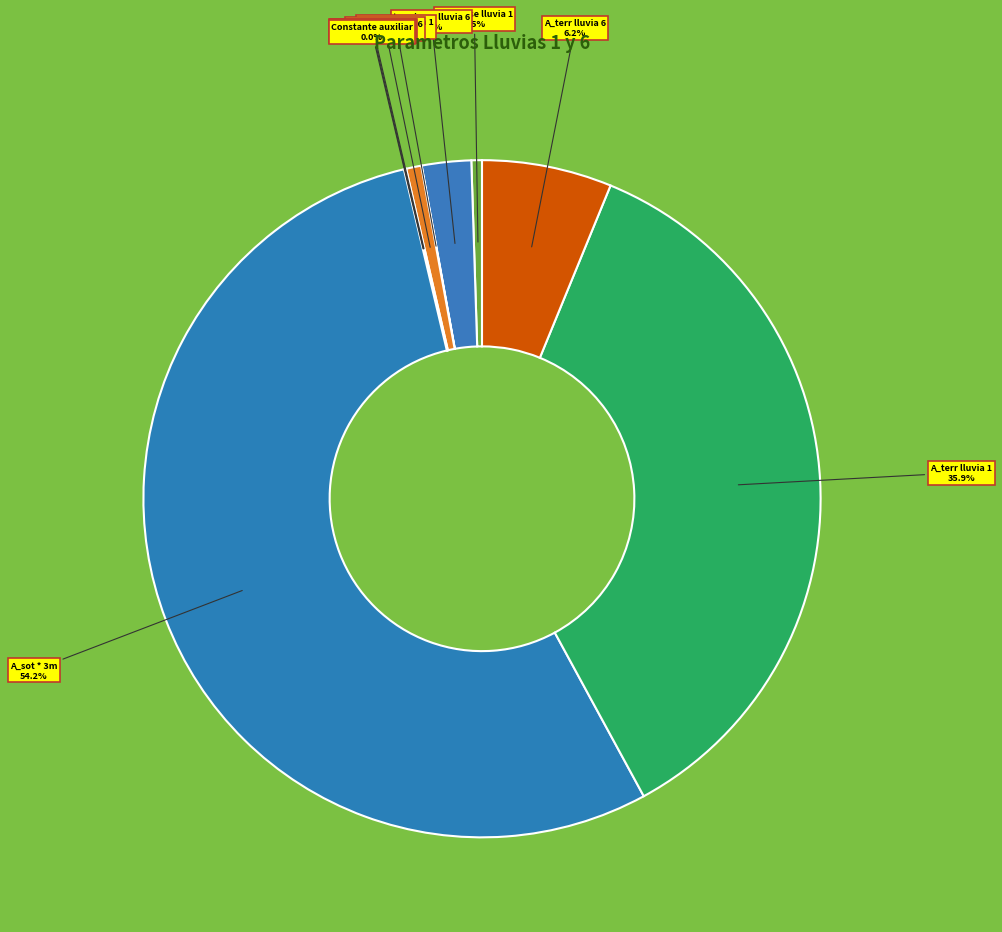

Count the number of slices in the pie.

10